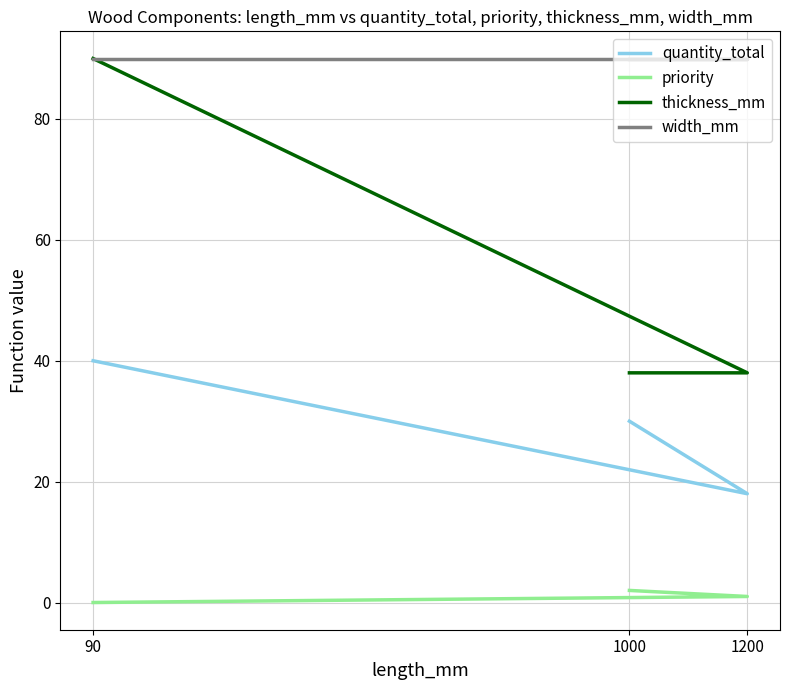

Count the number of data series in this chart.

4